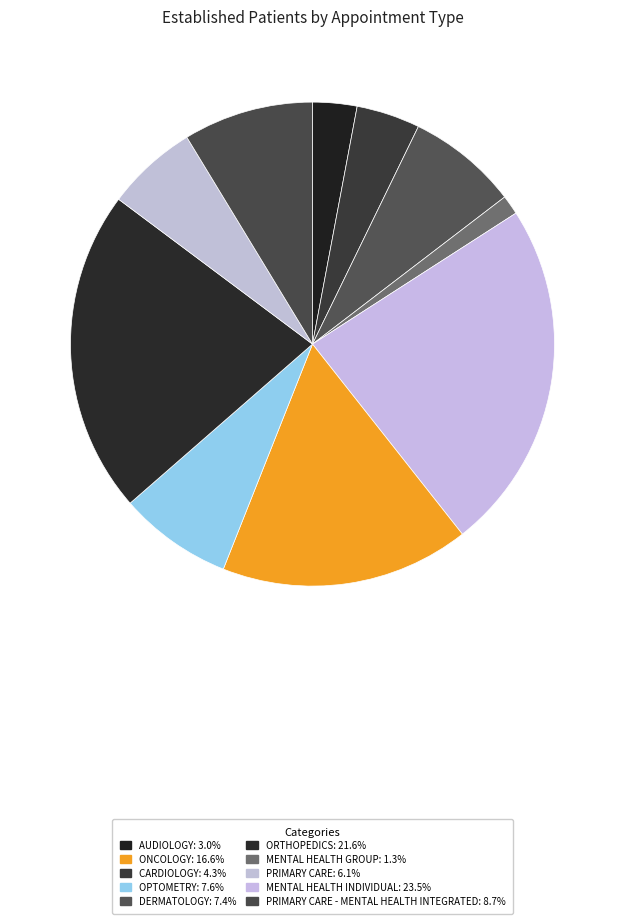

How many slices are in this pie chart?

10